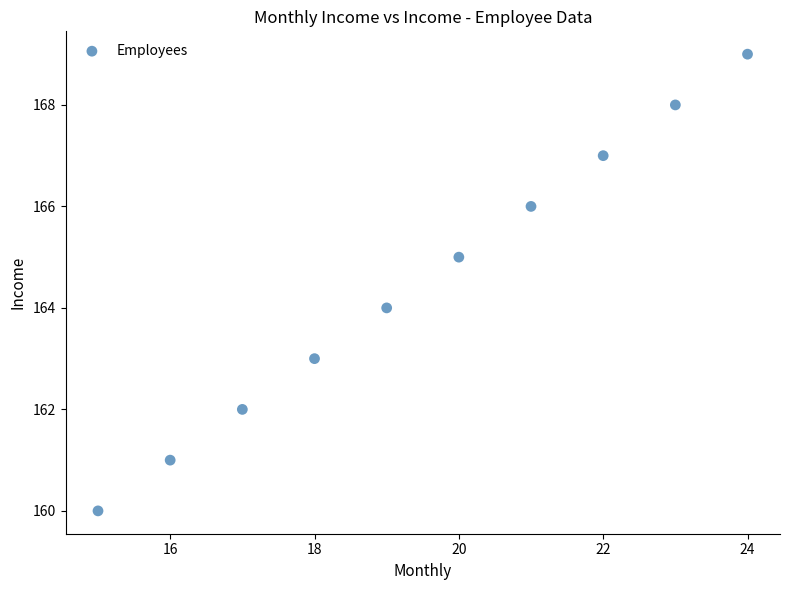

What is the range of Y values (max minus min)?

9